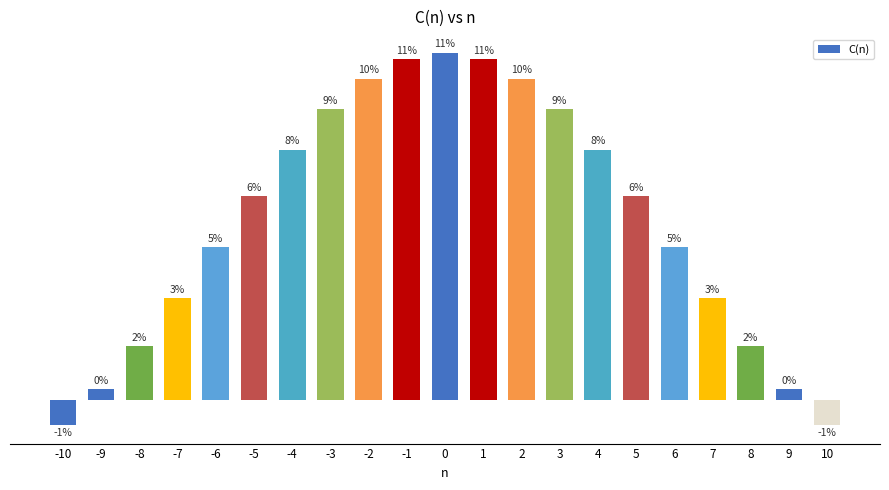

Reading left to right, list all the values displayed in this chart.

-10=-0.0	-9=0.0	-8=0.0	-7=0.0	-6=0.0	-5=0.1	-4=0.1	-3=0.1	-2=0.1	-1=0.1	0=0.1	1=0.1	2=0.1	3=0.1	4=0.1	5=0.1	6=0.0	7=0.0	8=0.0	9=0.0	10=-0.0